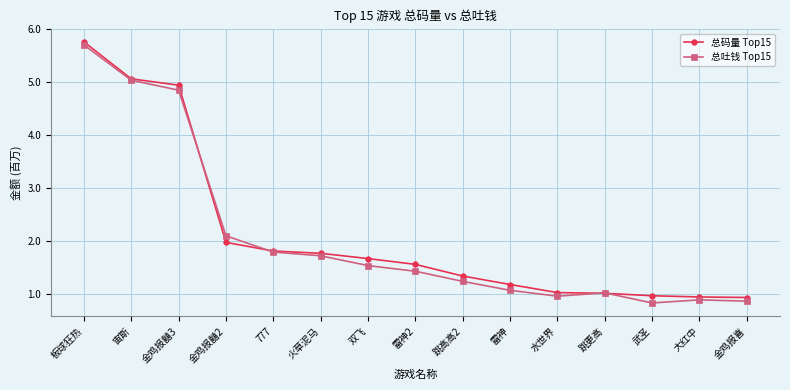

What is the total value across all series at 跳高高2?

2.6